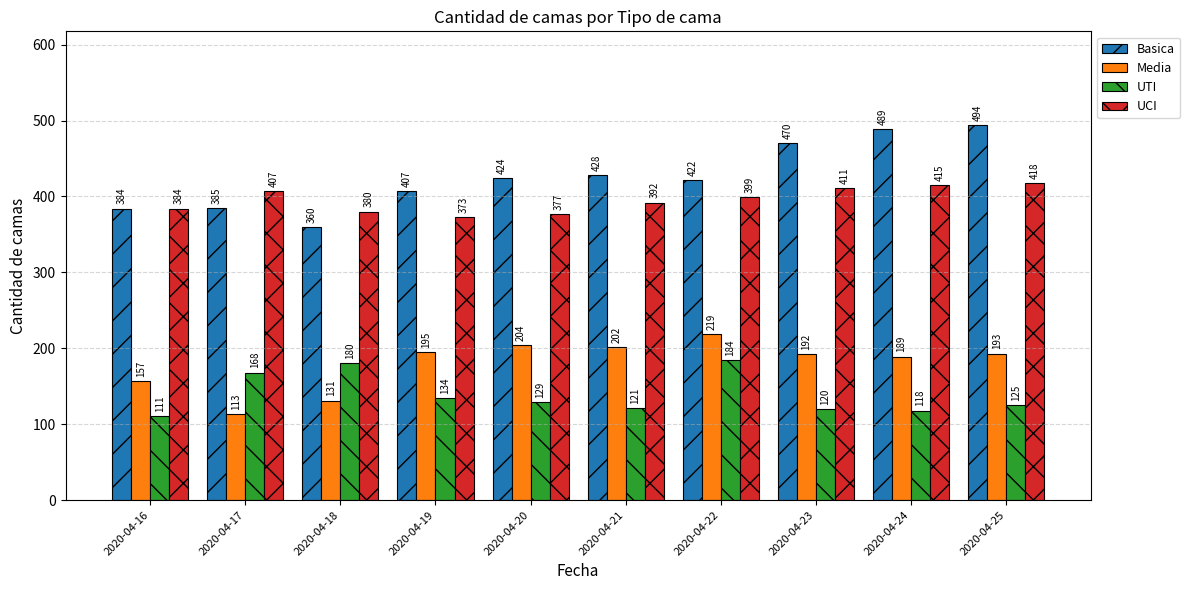

At which category does the chart reach its peak across all series?

2020-04-25